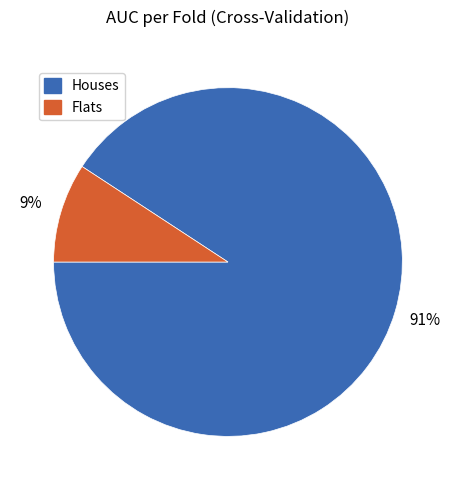

To the nearest percent, what is the average slice percentage?

50%